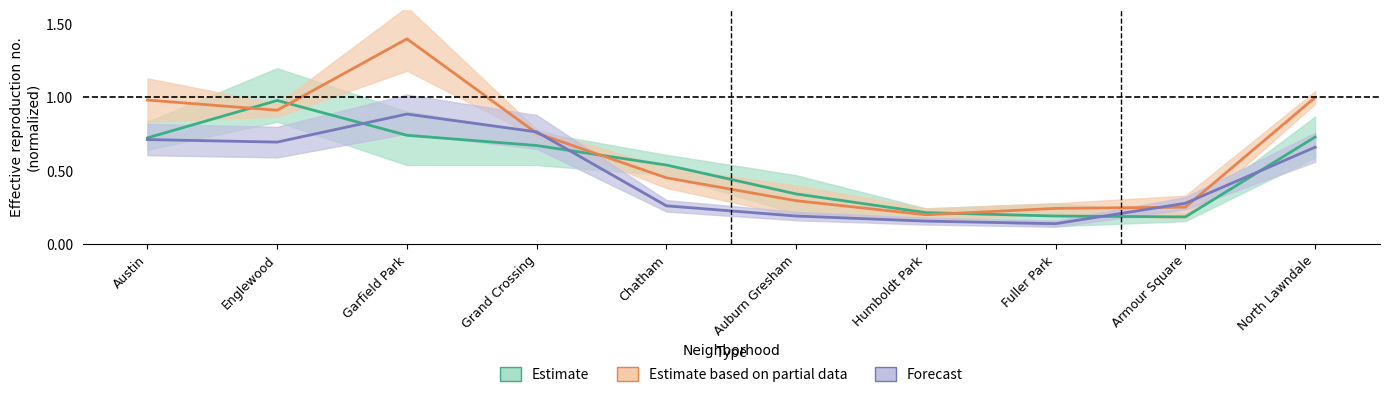

Which series has the largest total across all categories?

Estimate based on partial data